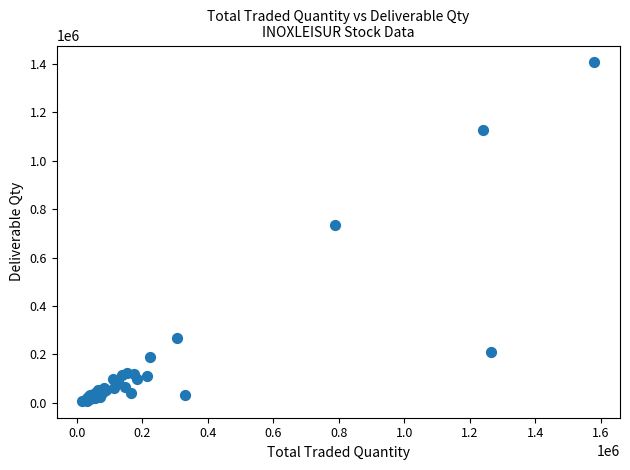

What Y value in the scatter plot is closest to 707294?

734665